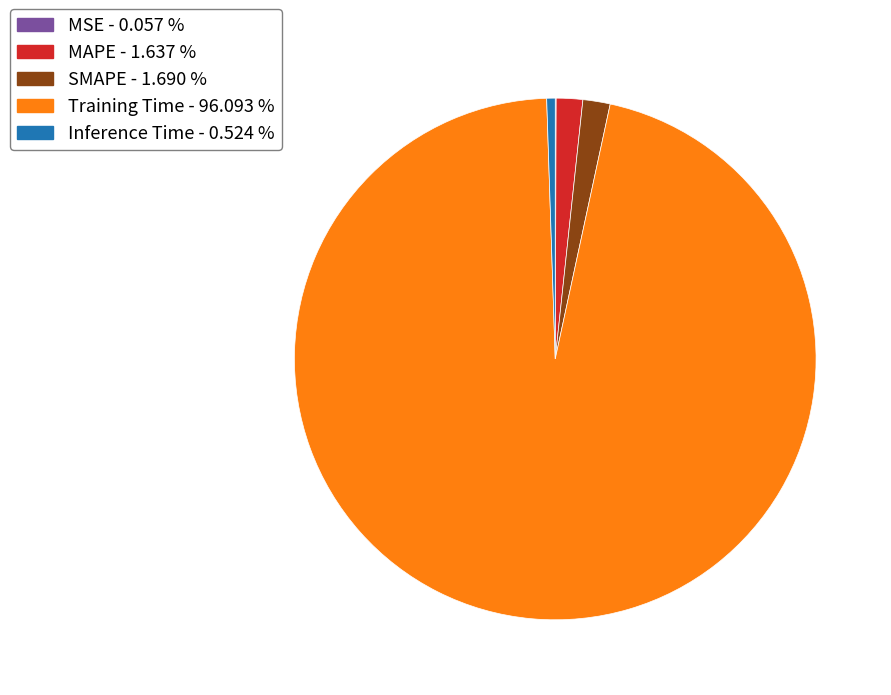

Does any single category account for the majority?

Yes